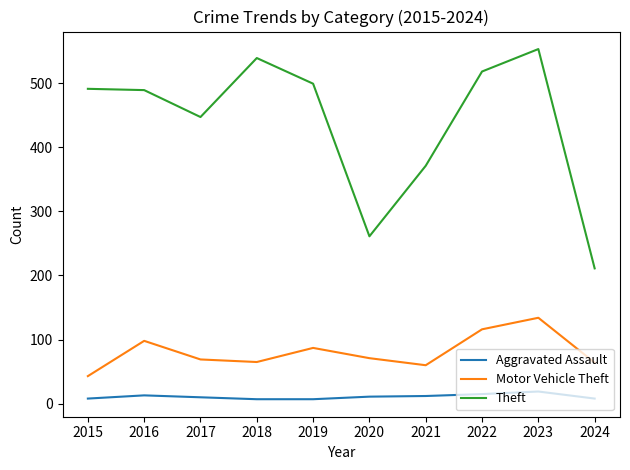

What is the greatest value displayed?

553